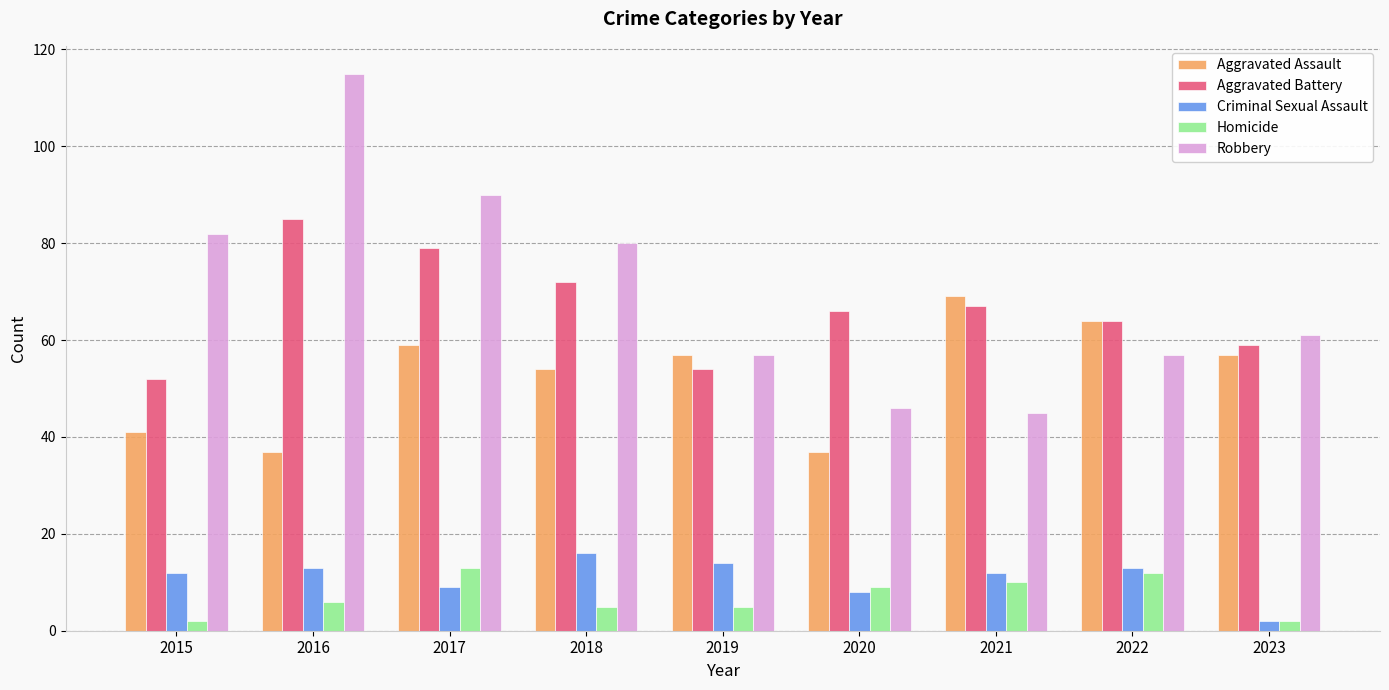

What is the difference between the maximum and minimum values in the Aggravated Battery series?

33